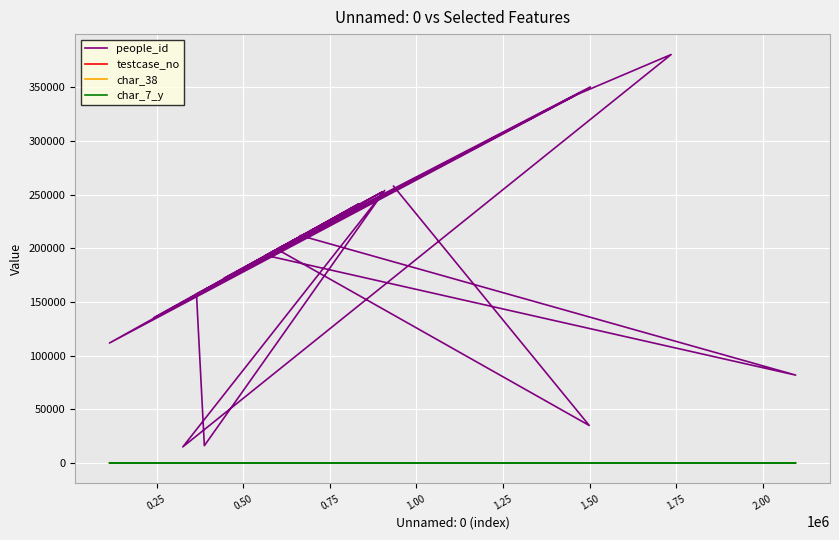

Where is the first local maximum for testcase_no?

0.50